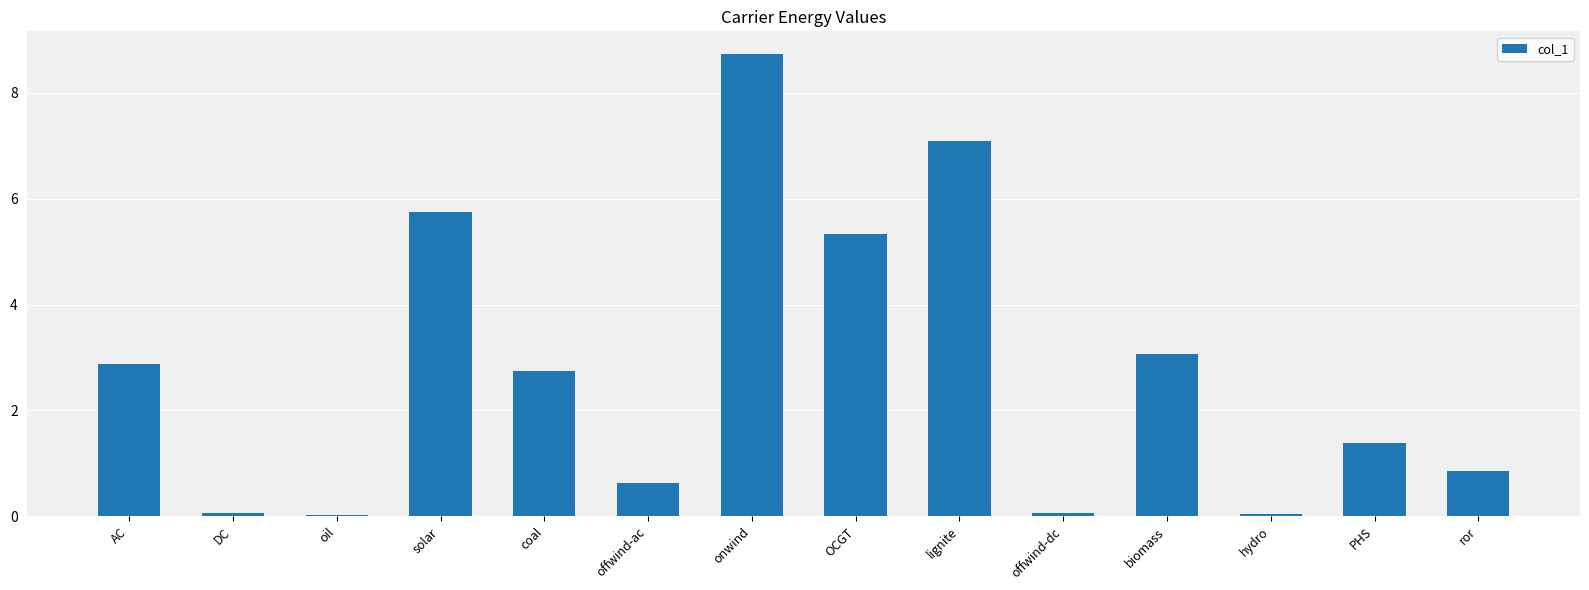

What is the maximum value shown in the chart?

8.7